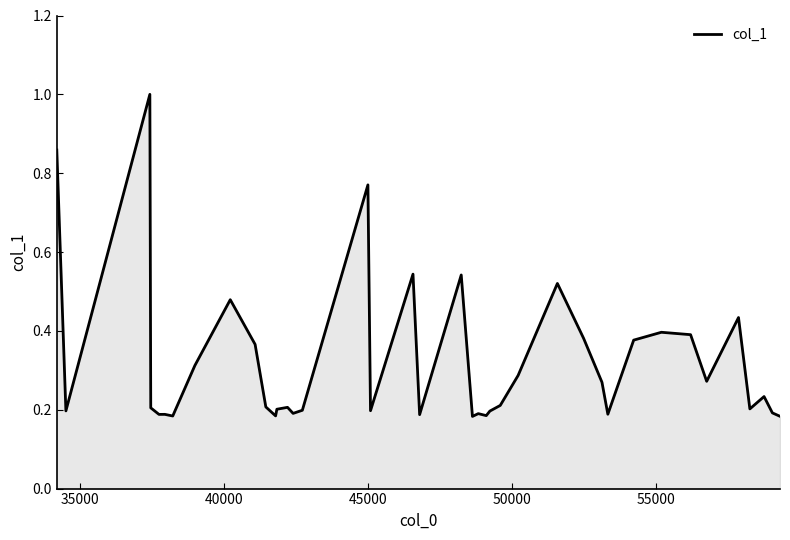

How many lines are shown in the chart?

1